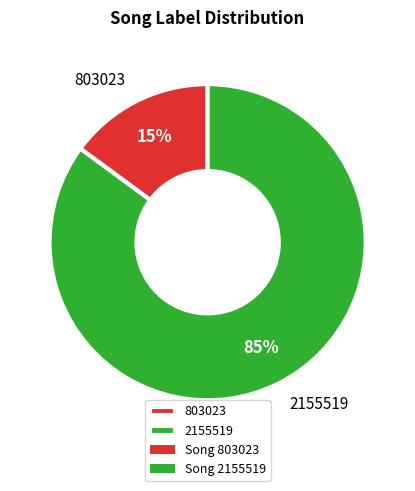

Count the number of slices in the pie.

2